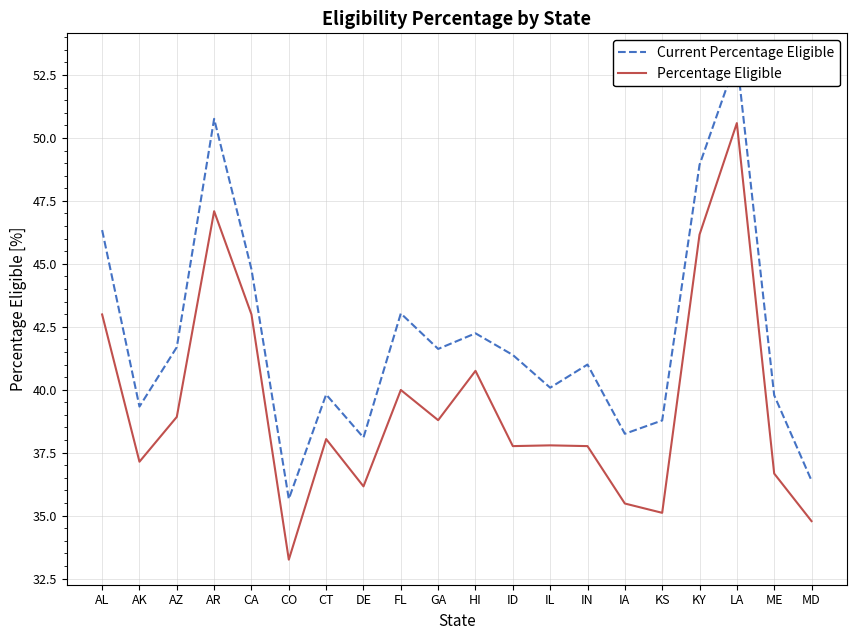

Is the value of Percentage Eligible at MD greater than the value of Current Percentage Eligible at GA?

No